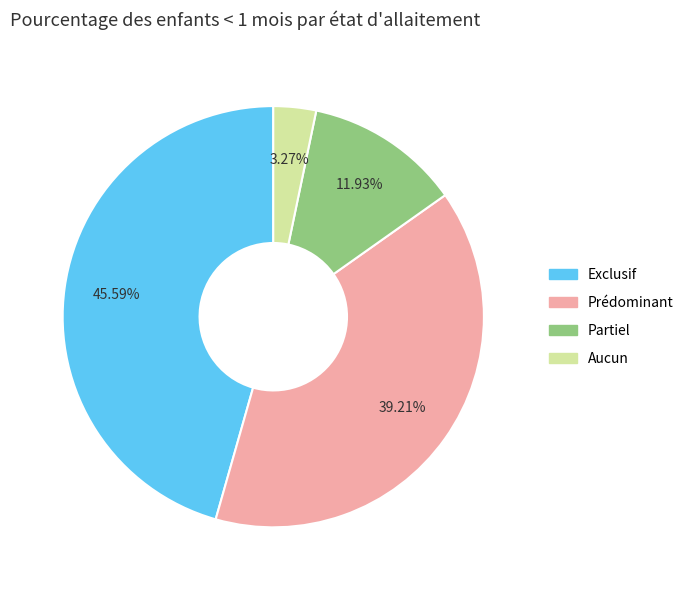

To the nearest percent, what percentage of the pie is Exclusif?

46%